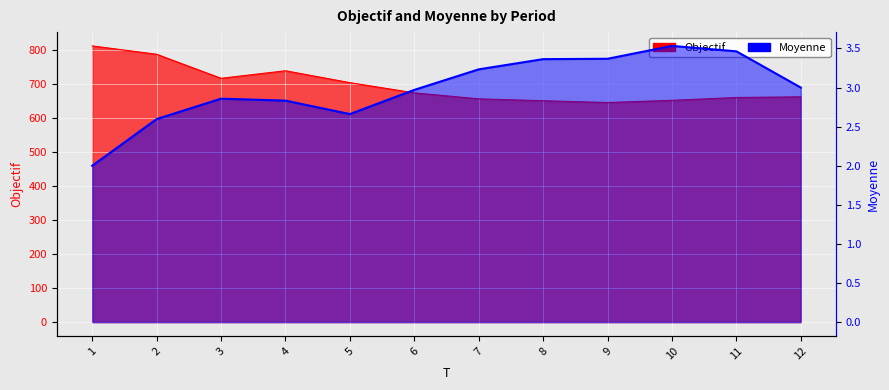

True or false: Moyenne and Objectif intersect in this chart.

False